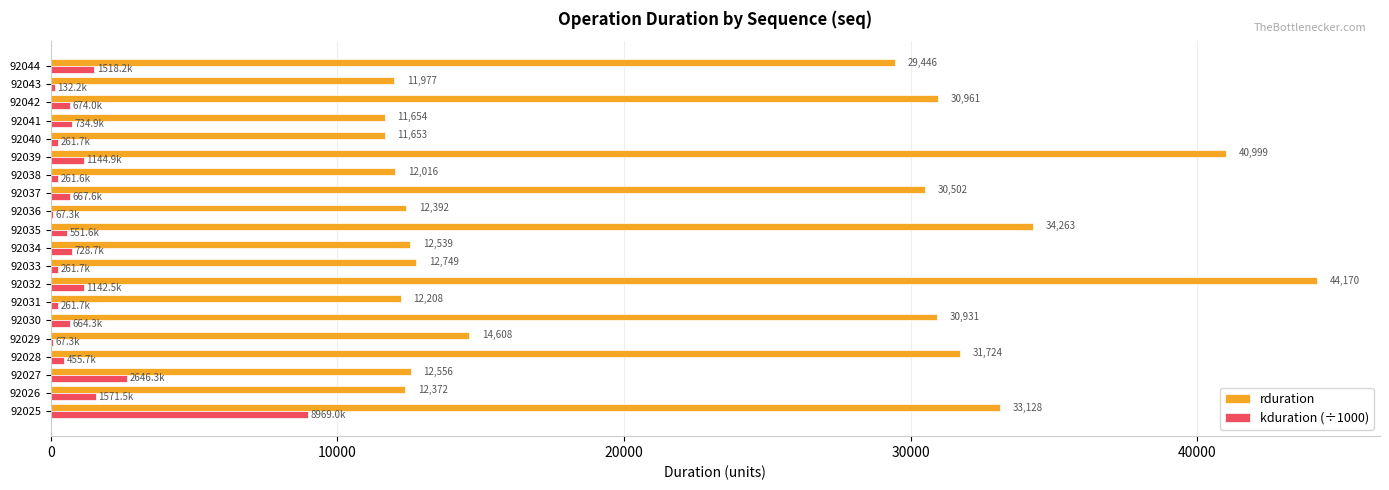

What is the highest value of the kduration (÷1000) series?

8969.0